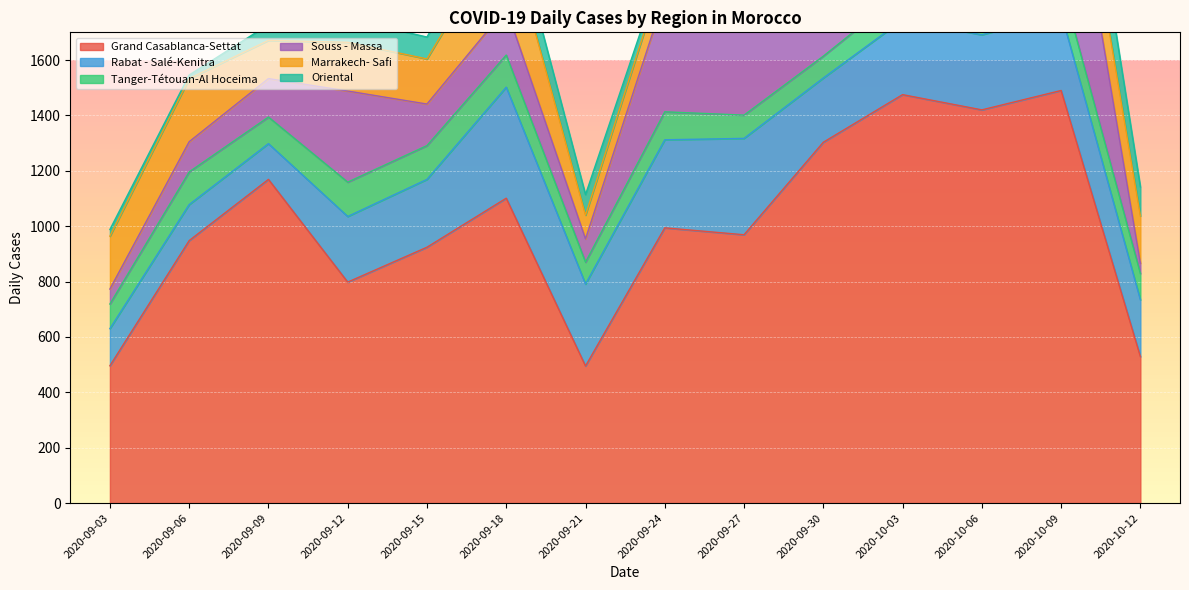

Which series changed the most between 2020-09-06 and 2020-09-24?

Souss - Massa